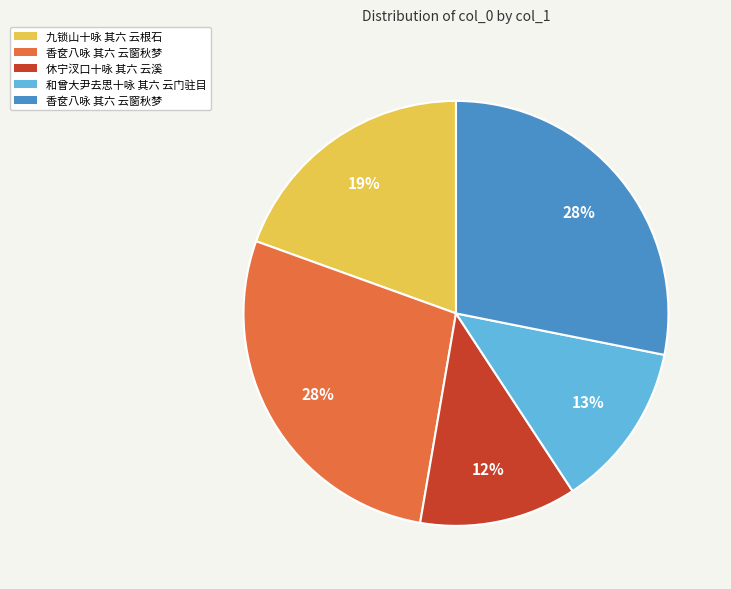

Count the number of slices in the pie.

5